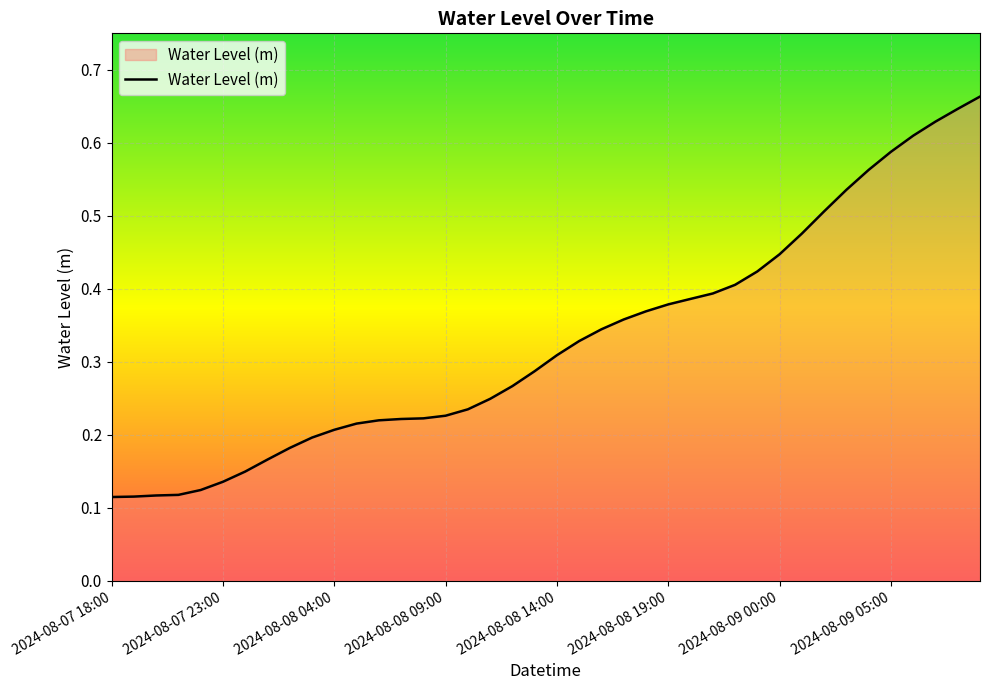

How many lines are shown in the chart?

1